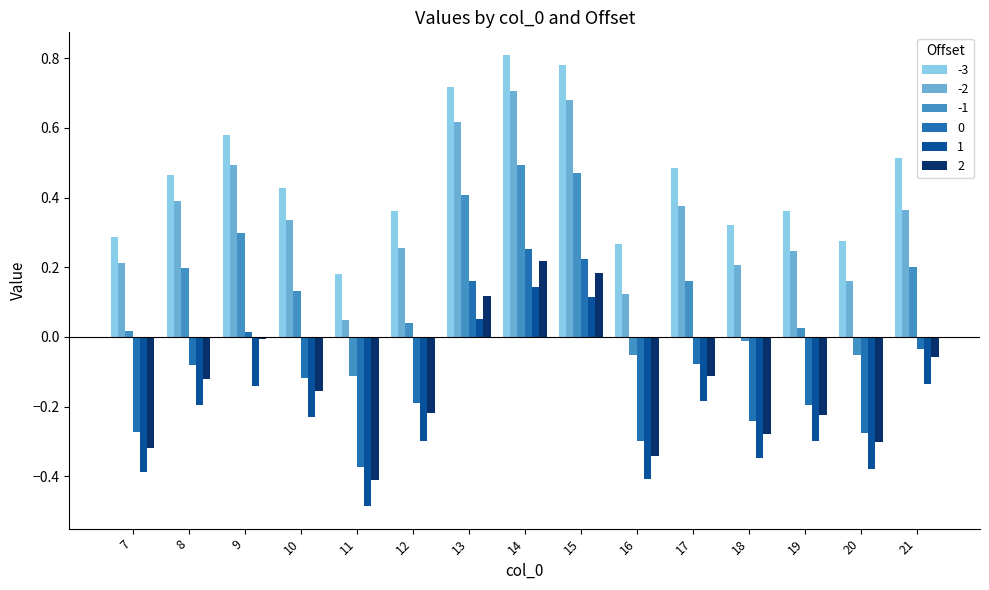

The value of -2 at 17 is 0.5. True or false?

False